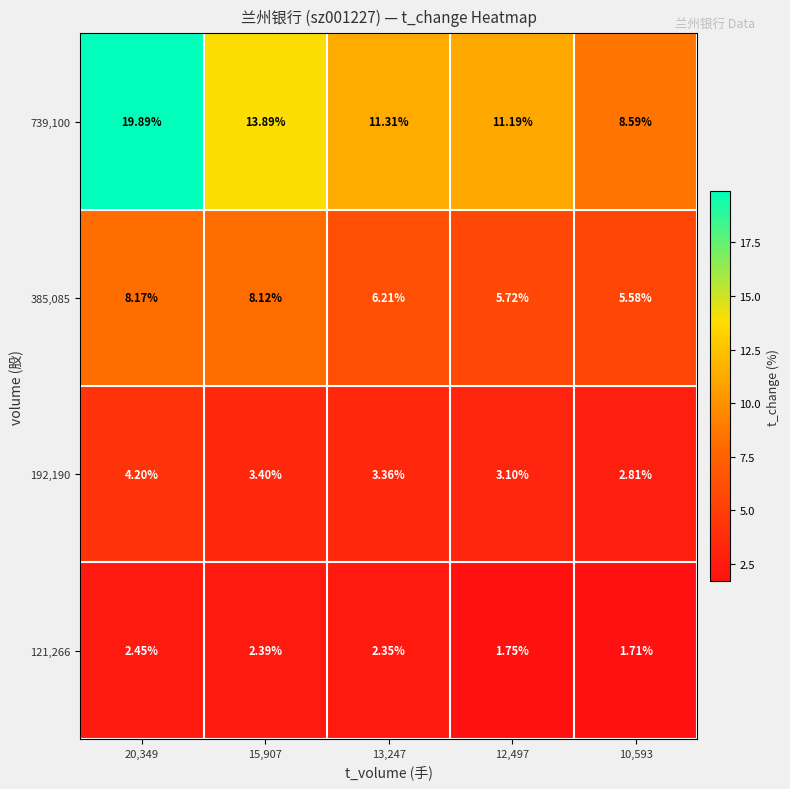

What is the greatest value displayed?

19.9